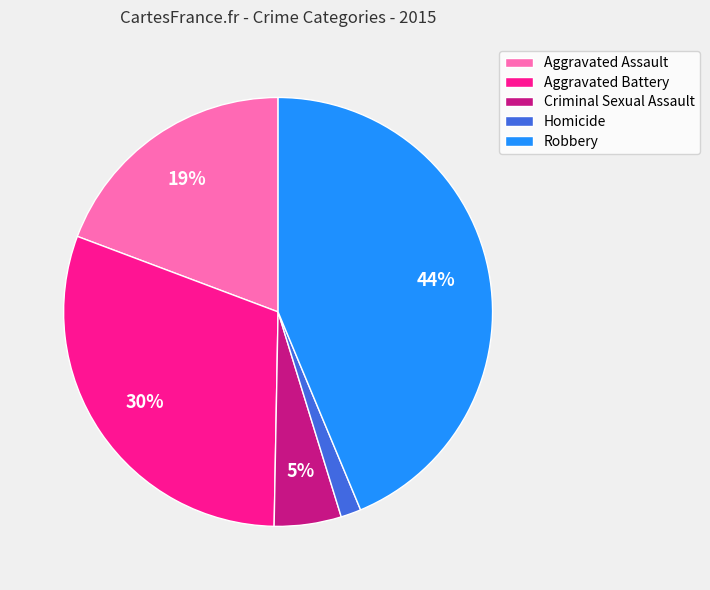

True or false: Aggravated Battery accounts for 30% of the total.

True